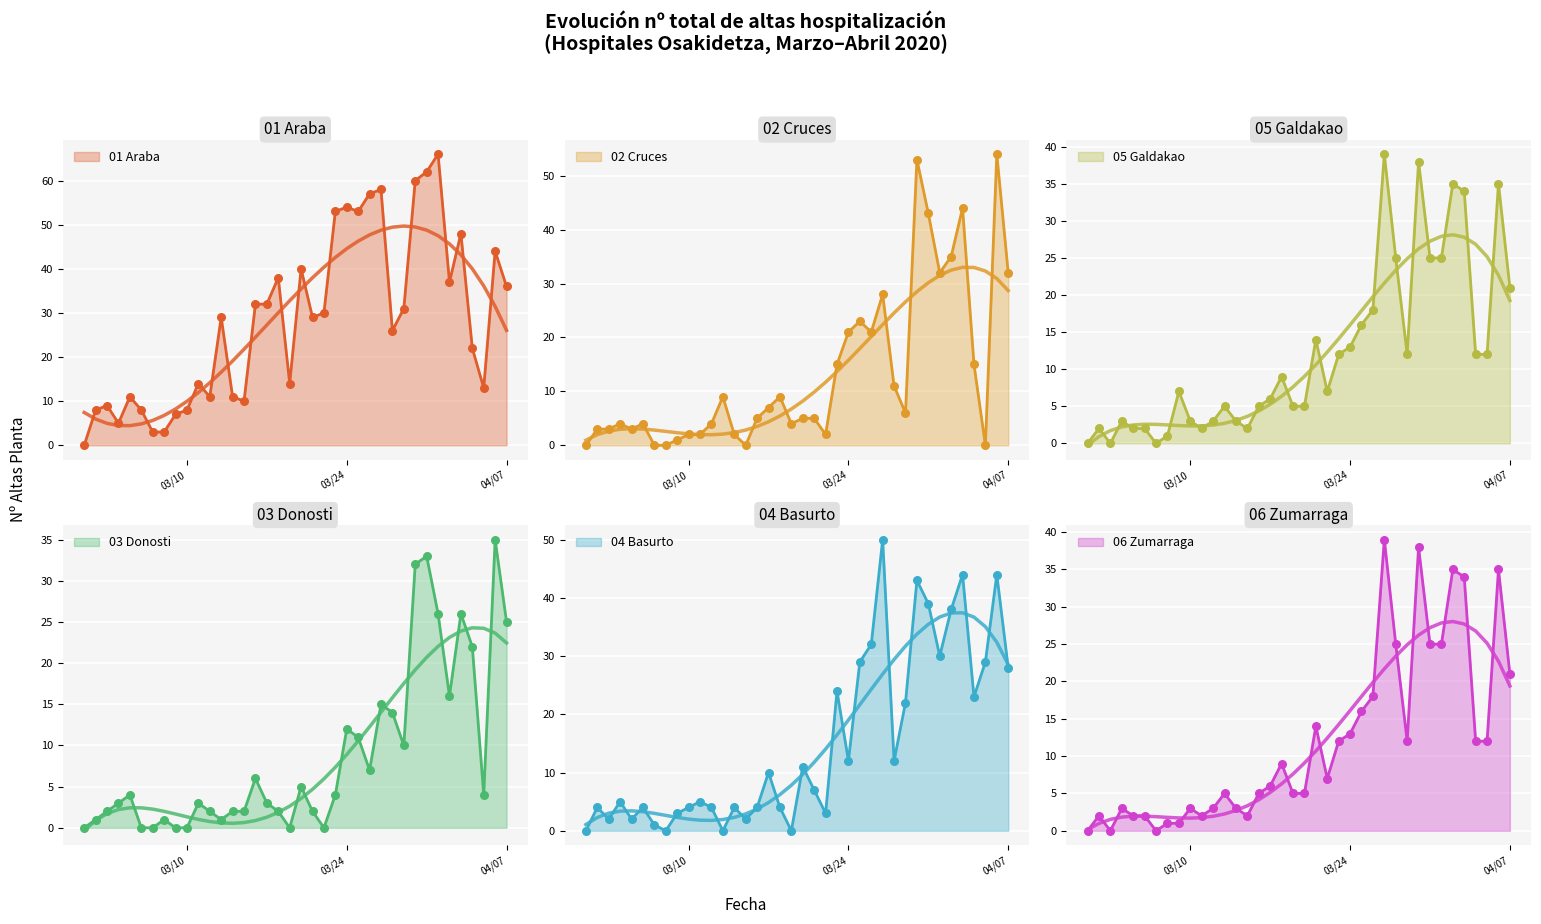

Which series has the largest total across all categories?

01 Araba